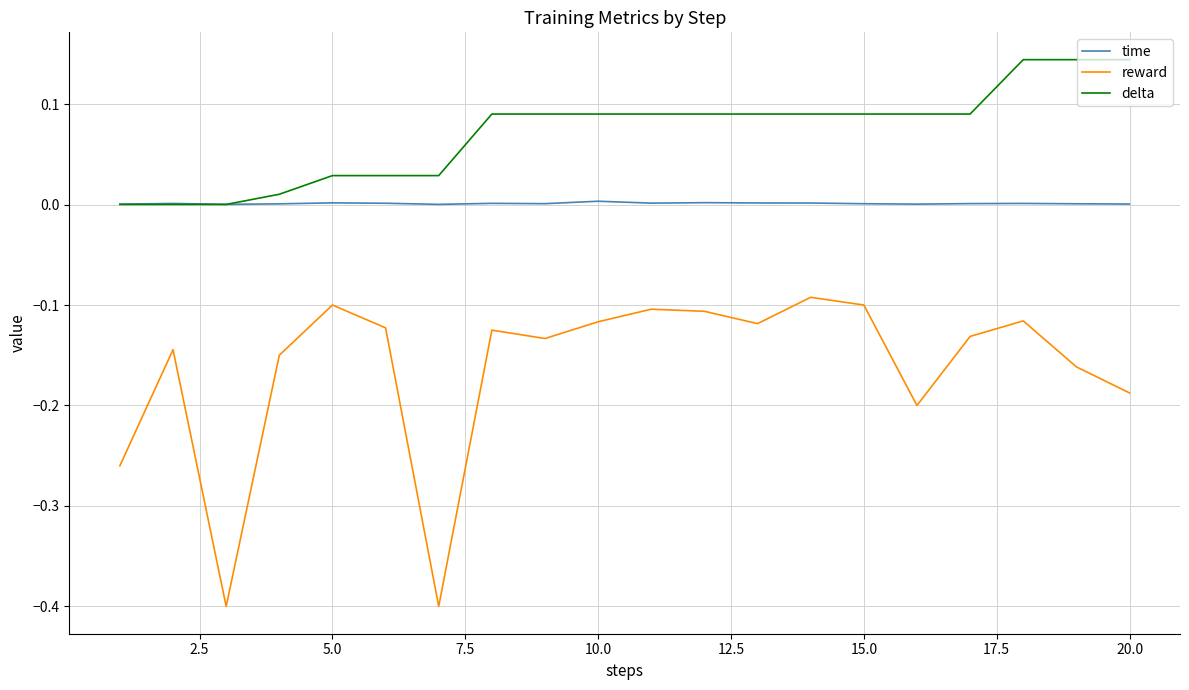

Which series has the largest total across all categories?

delta